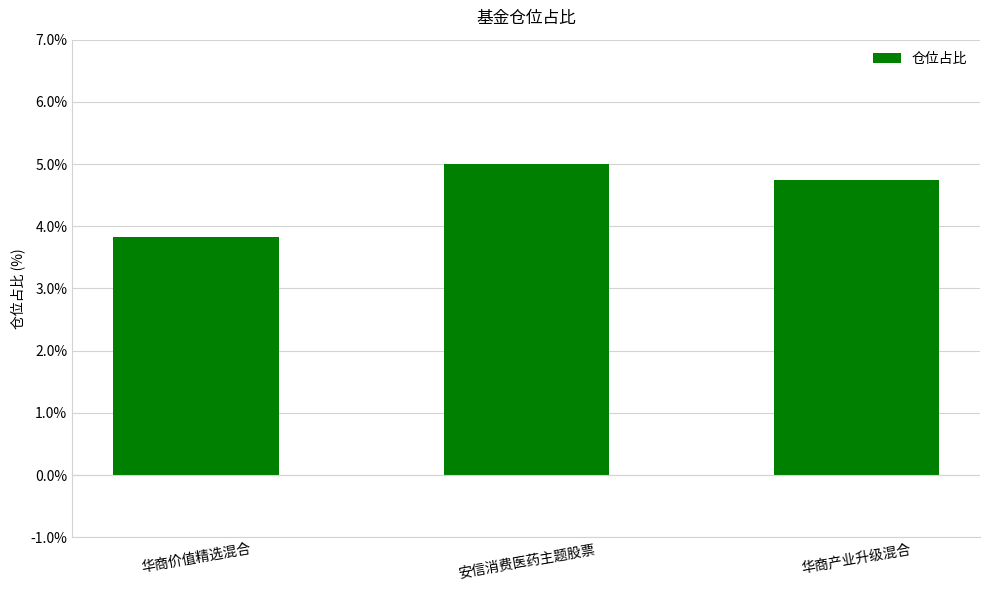

Reading left to right, extract all data points from this chart.

3.8	5.0	4.7